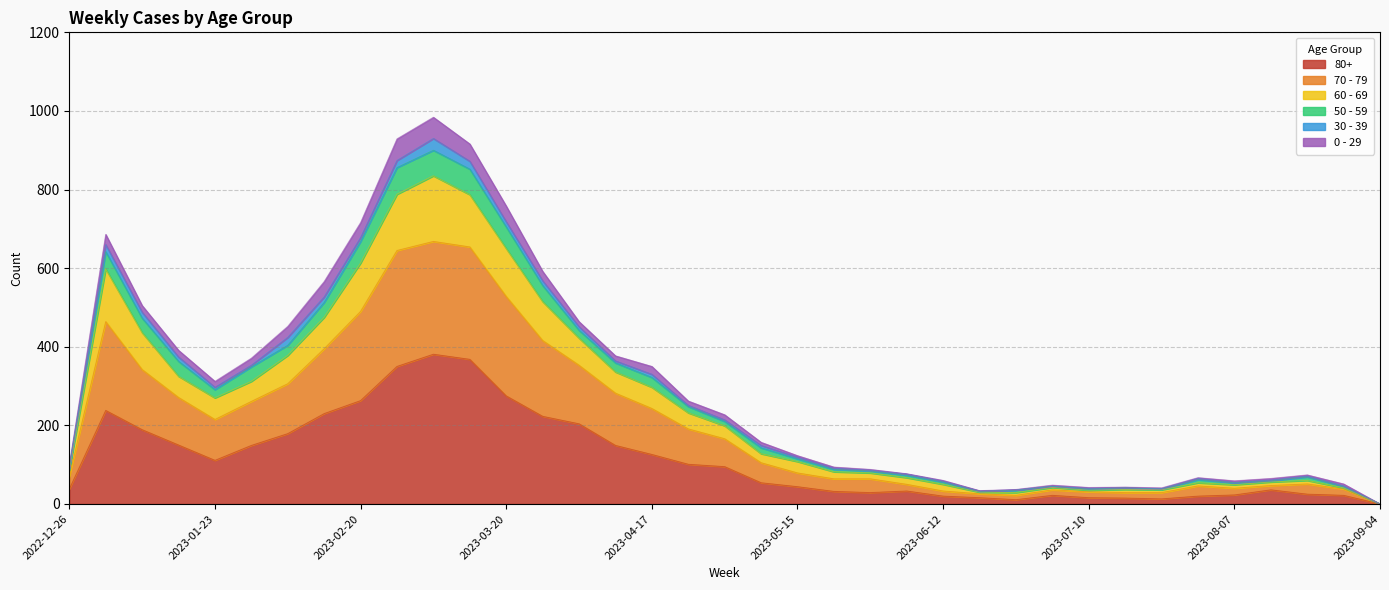

In 80+, how many points are lower than both neighbors (excluding endpoints)?

4